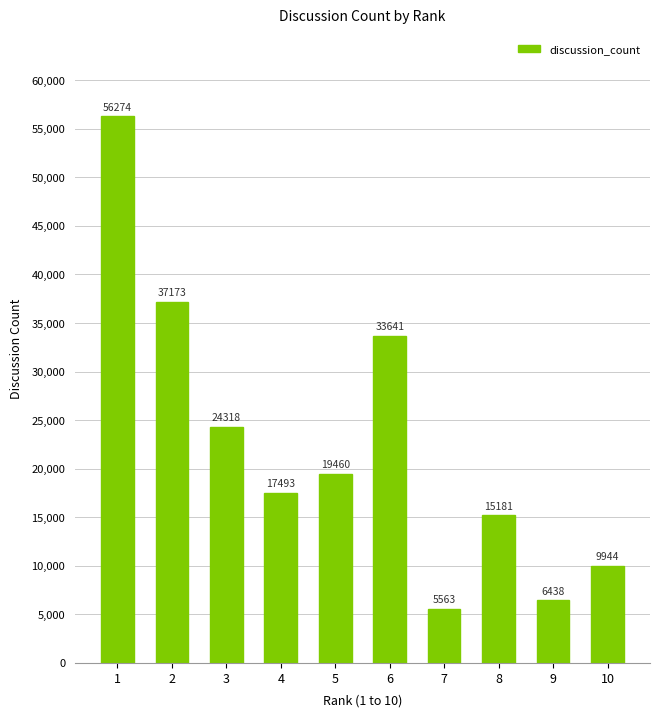

List the labels in order of value, smallest first.

7, 9, 10, 8, 4, 5, 3, 6, 2, 1